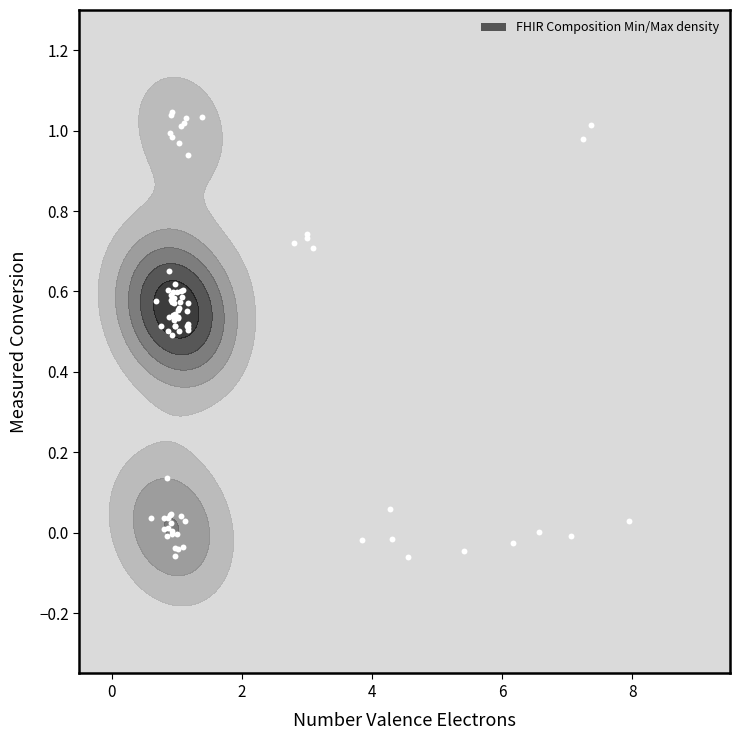

True or false: Min has a value of 0 at 21.

False